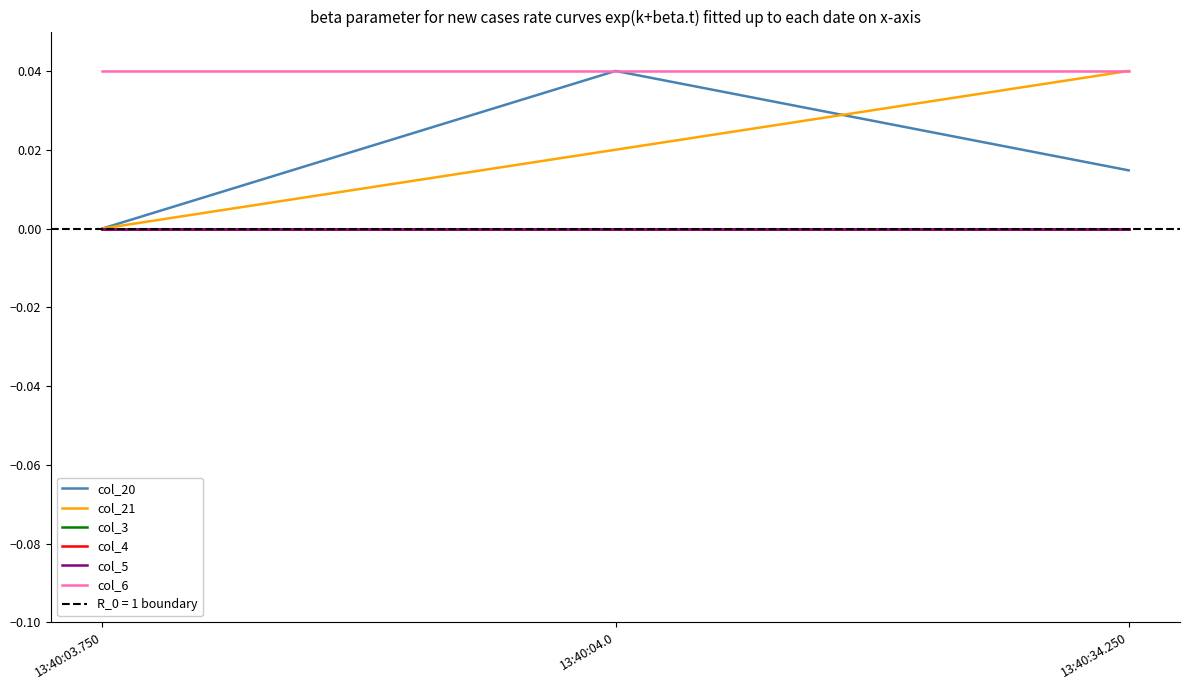

Which series changed the most between 13:40:03.750 and 13:40:04.0?

col_20